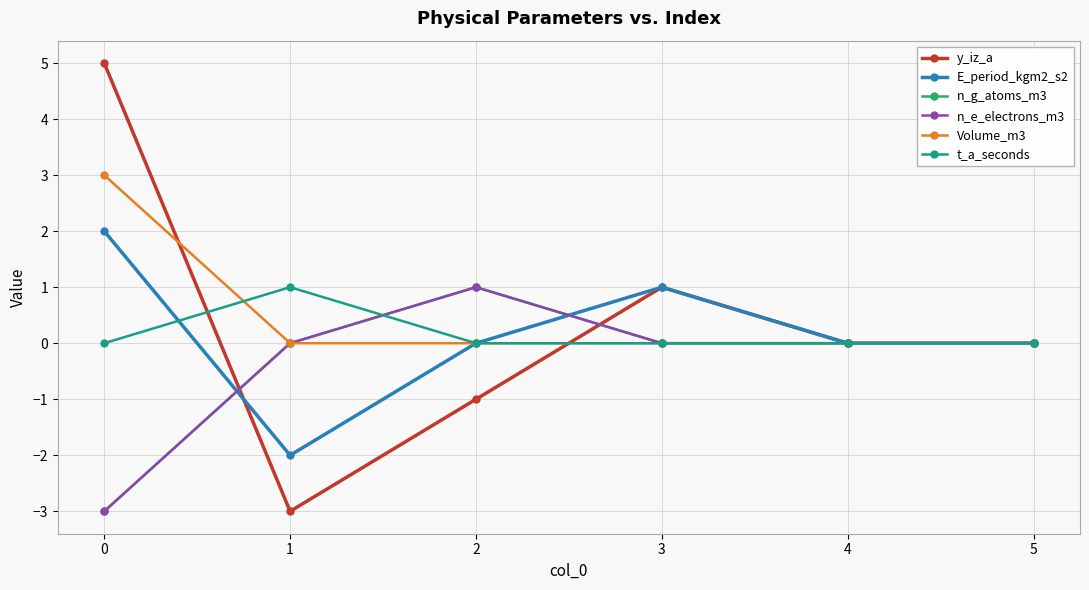

How many interior local peaks does the n_g_atoms_m3 series have?

1